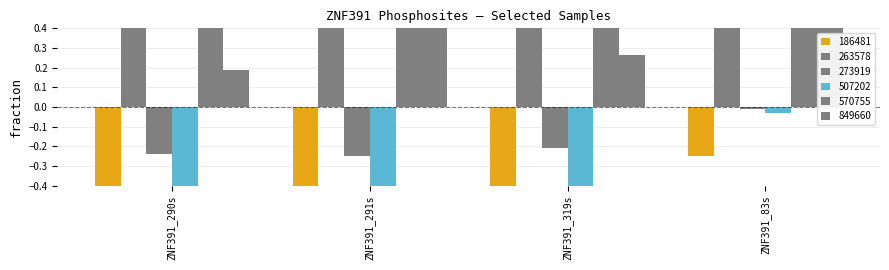

The value of 273919 at ZNF391_291s is -0.3. True or false?

False